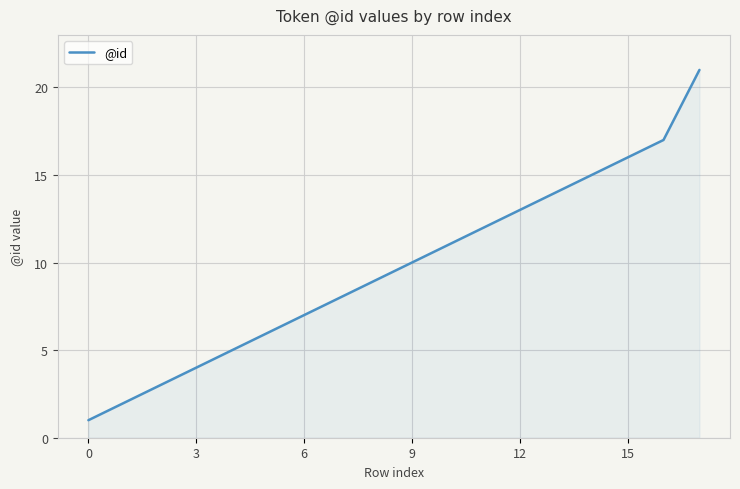

Reading left to right, what are all the values shown in this chart?

1	2	3	4	5	6	7	8	9	10	11	12	13	14	15	16	17	21